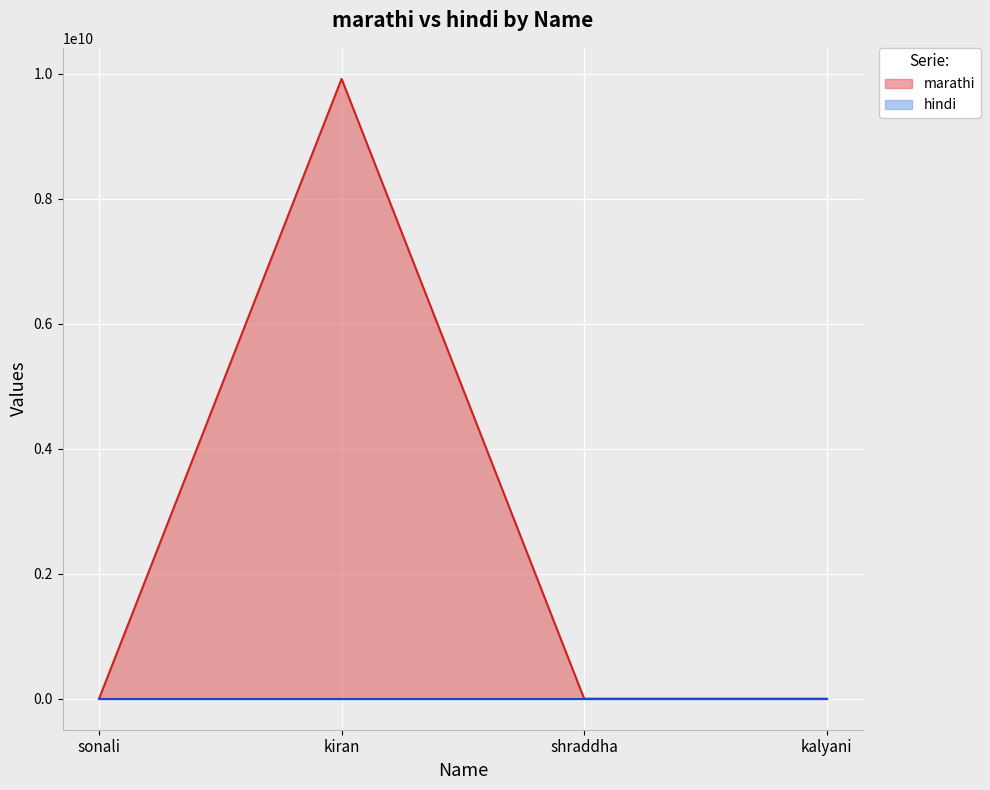

Which series has the widest spread of values?

marathi